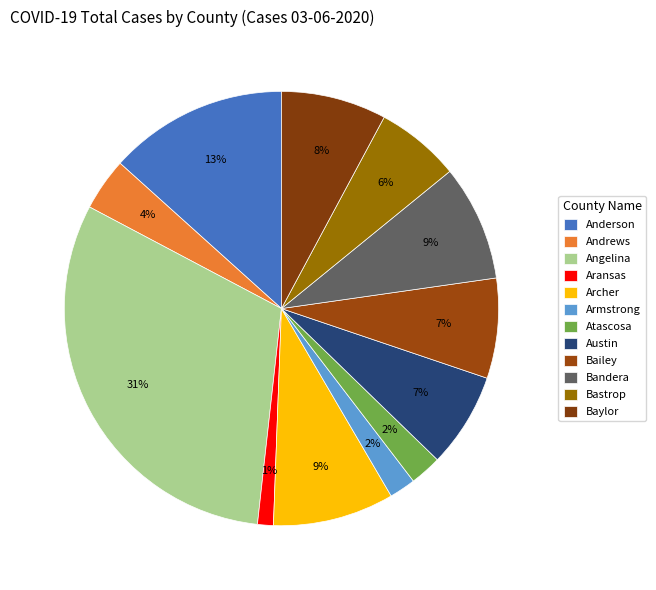

Is there a majority slice in this chart?

No